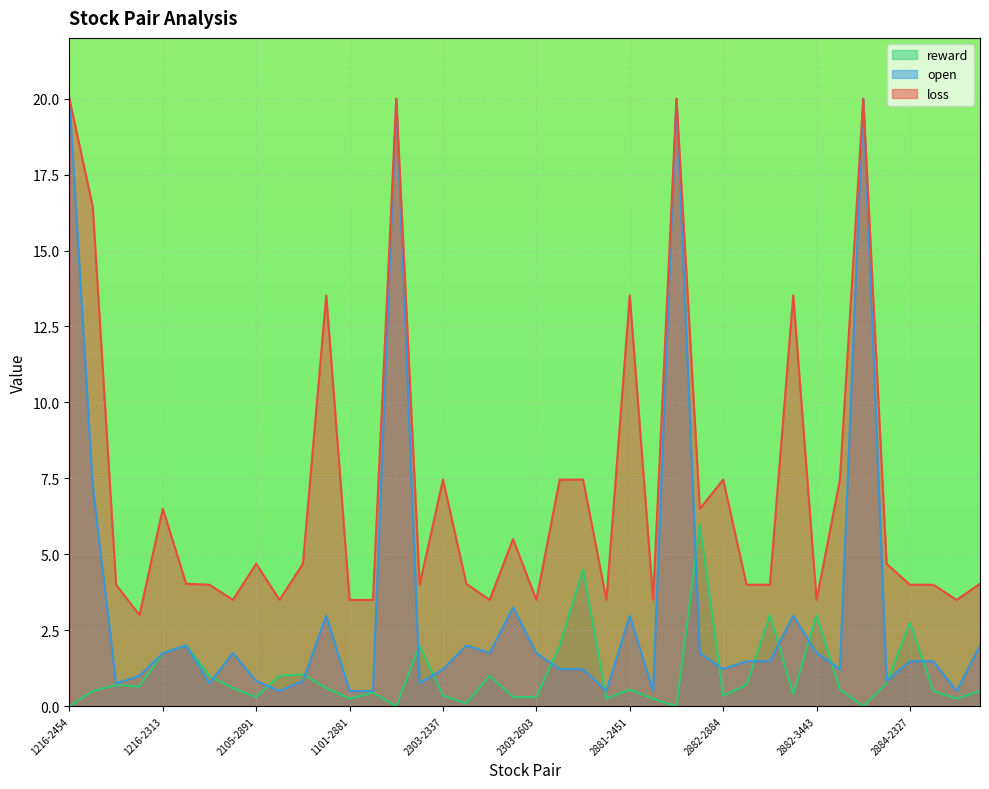

Which series has the largest total across all categories?

loss